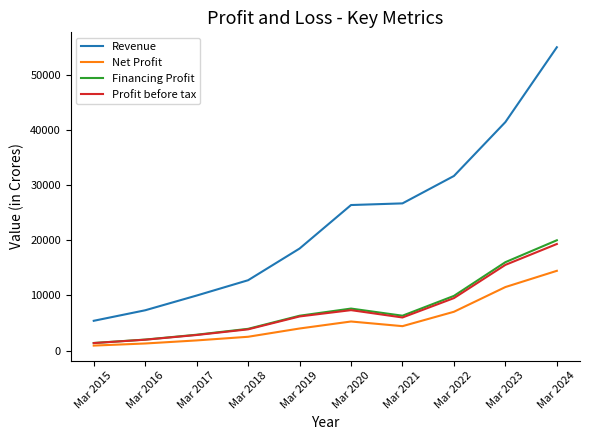

True or false: Revenue and Net Profit cross at least once.

False